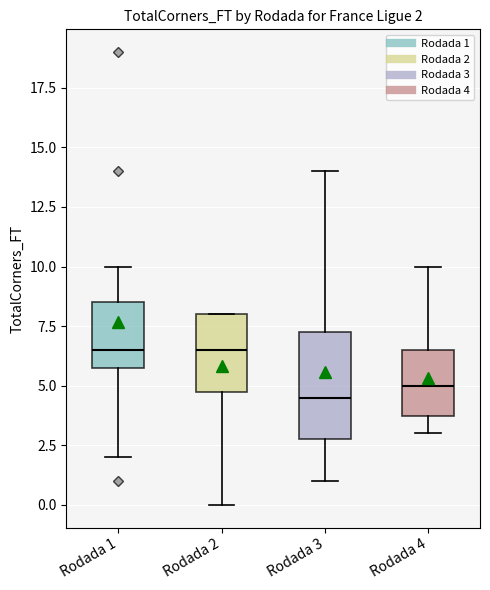

Comparing the boxes themselves (not the whiskers), which one is the tallest?

Rodada 3